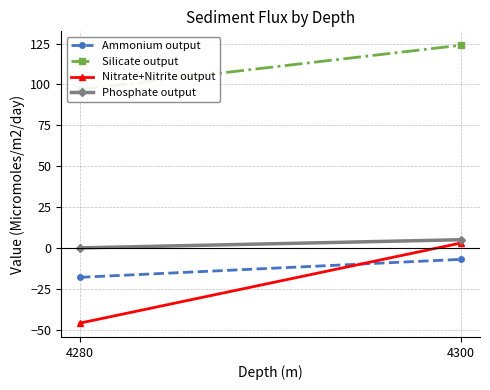

Rank the categories by Ammonium output value from lowest to highest.

4280, 4300